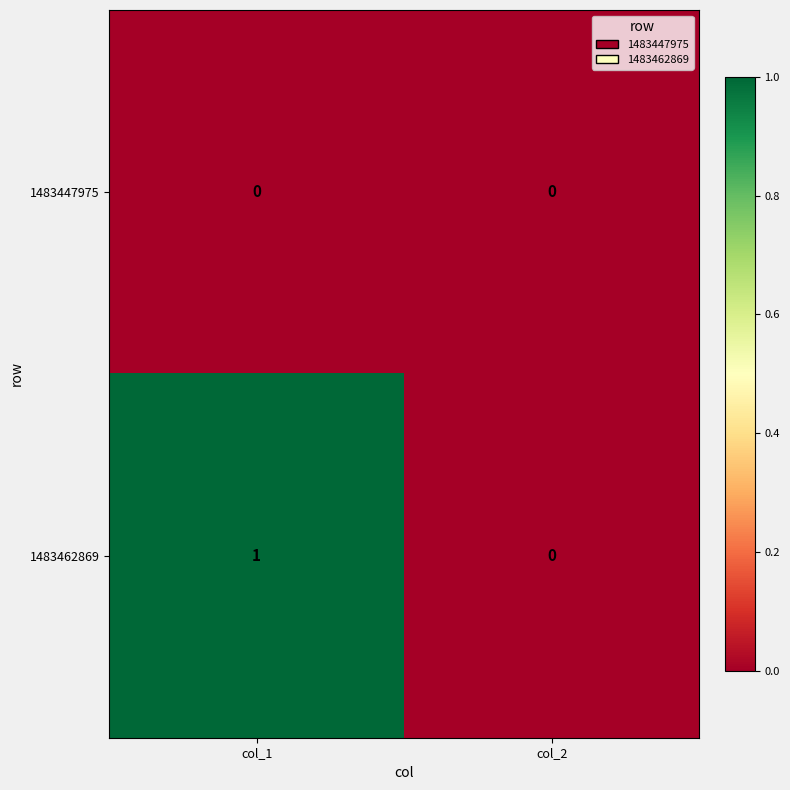

What is the total value across all series at col_1?

1